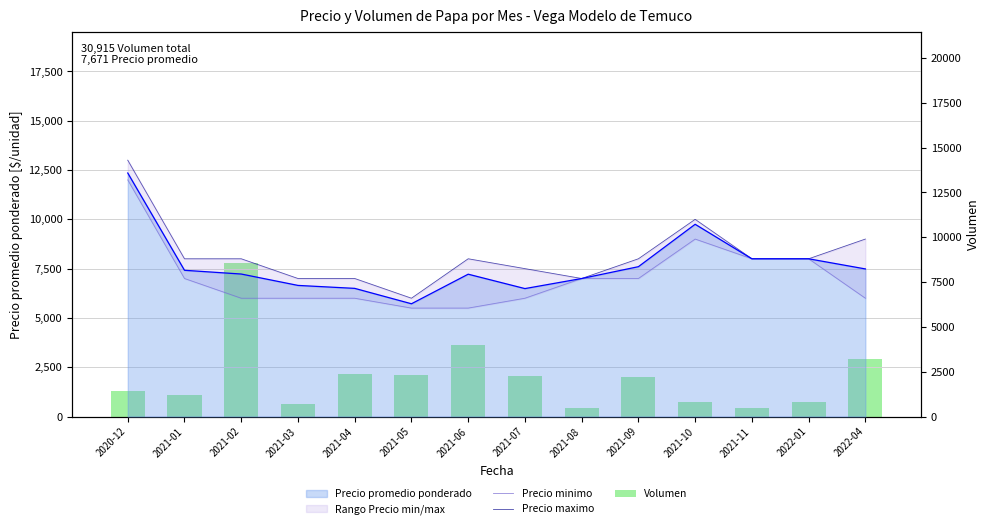

Does the chart contain stacked bars?

No